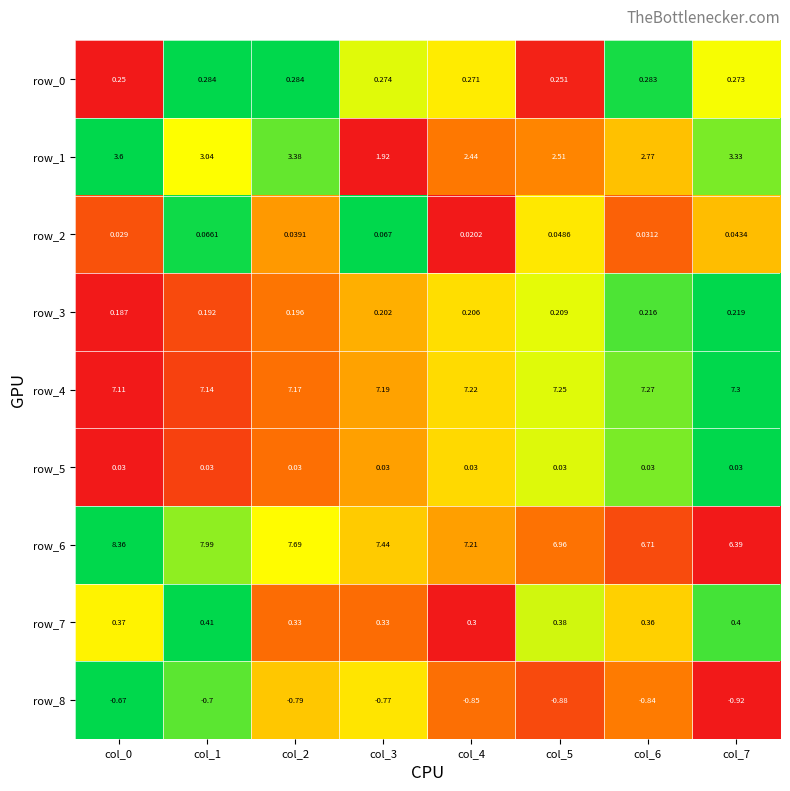

At which label does row_3 reach its peak?

col_7